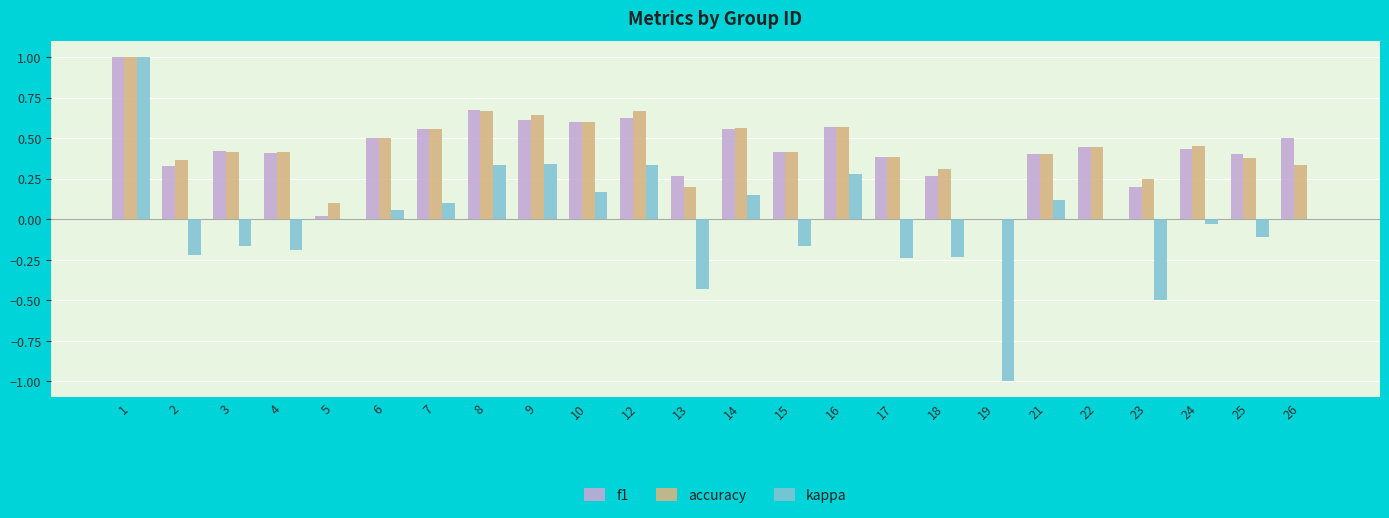

What is the maximum value shown in the chart?

1.0